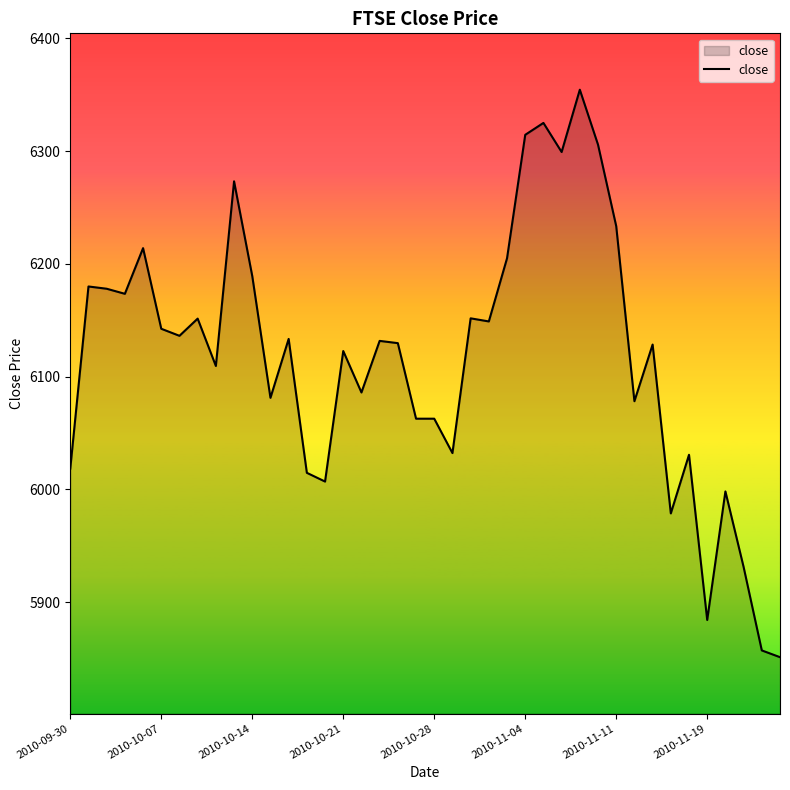

What is the greatest value displayed?

6354.5